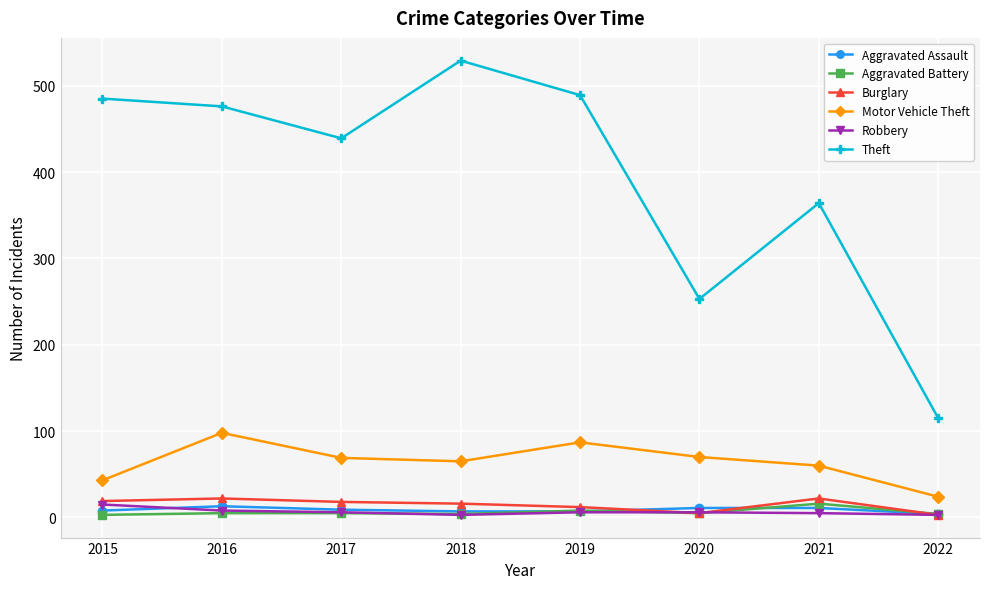

What is the difference between the maximum and minimum values in the Burglary series?

19